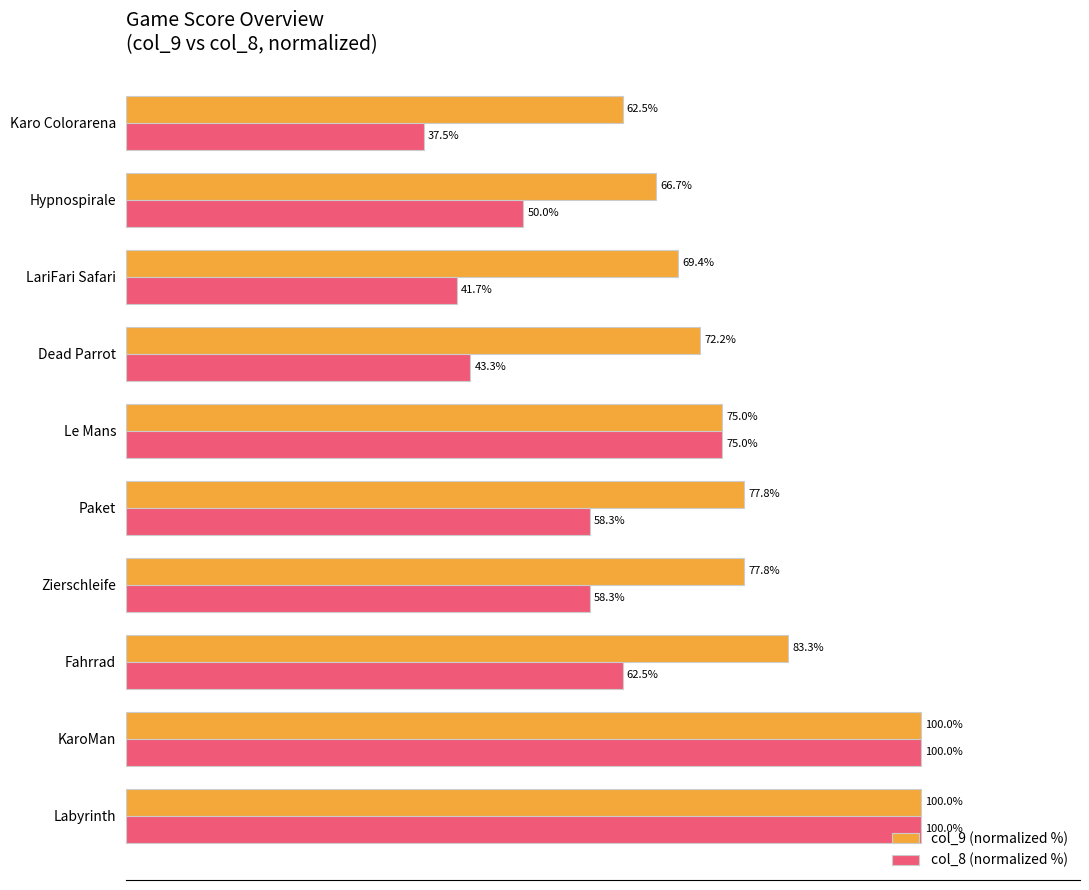

Which category has the lowest value in the col_9 (normalized %) series?

Karo Colorarena